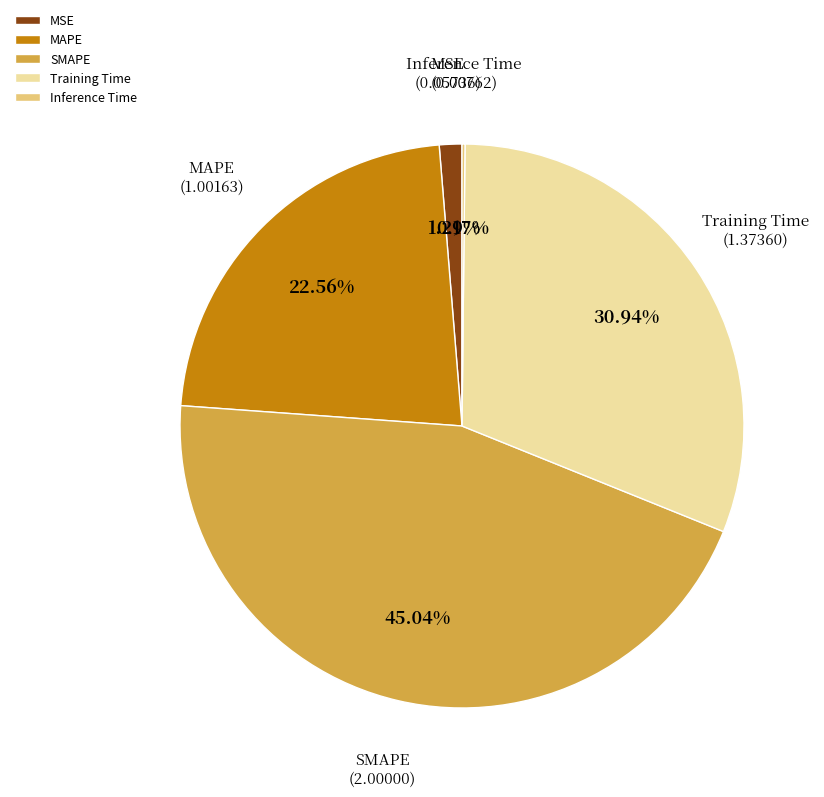

Is there any slice that represents more than half of the pie?

No